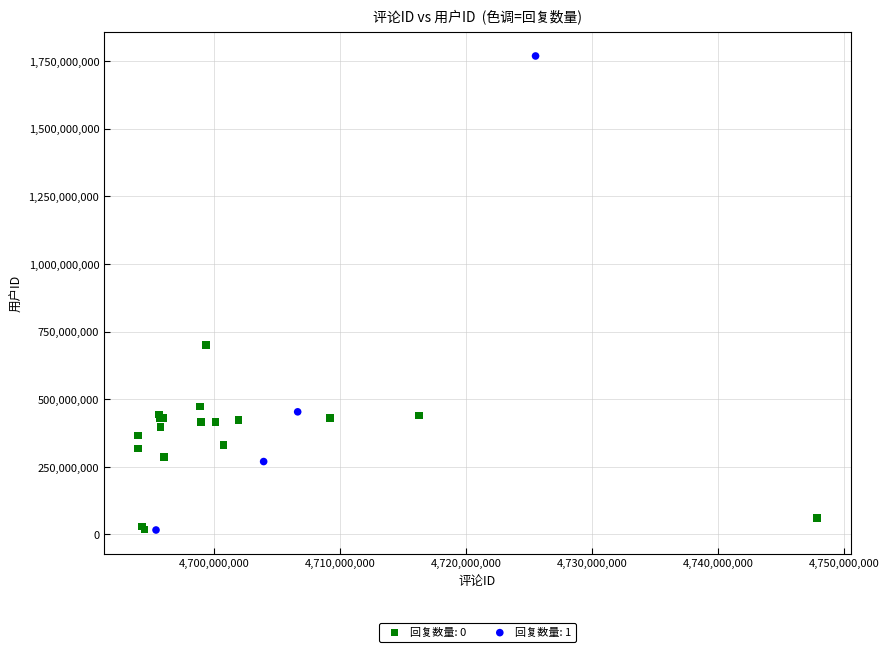

Which series reaches the maximum Y coordinate?

回复数量: 1